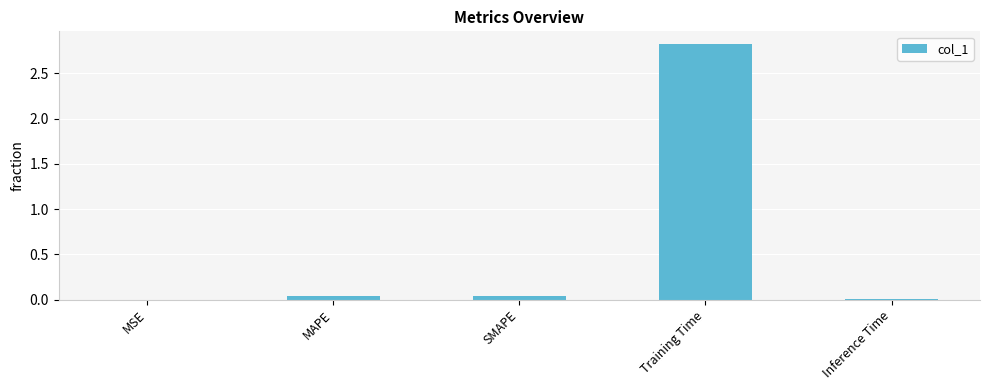

Between MAPE and Training Time, which is larger?

Training Time